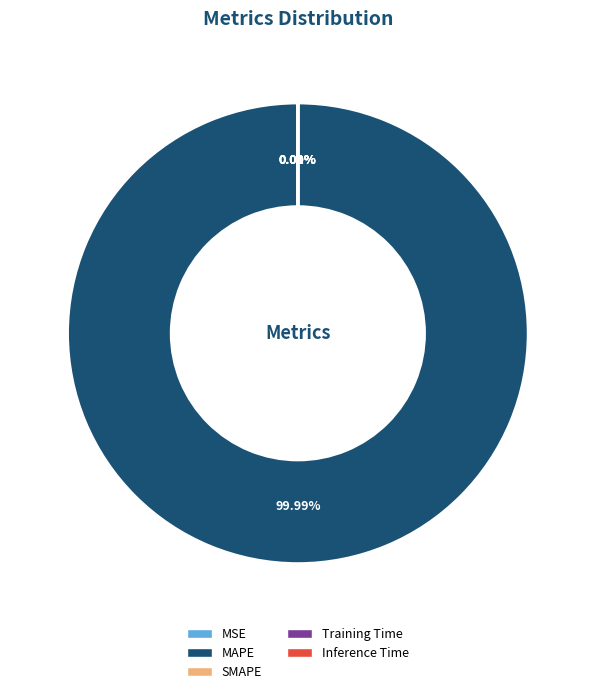

Which category has the biggest portion of the pie?

MAPE